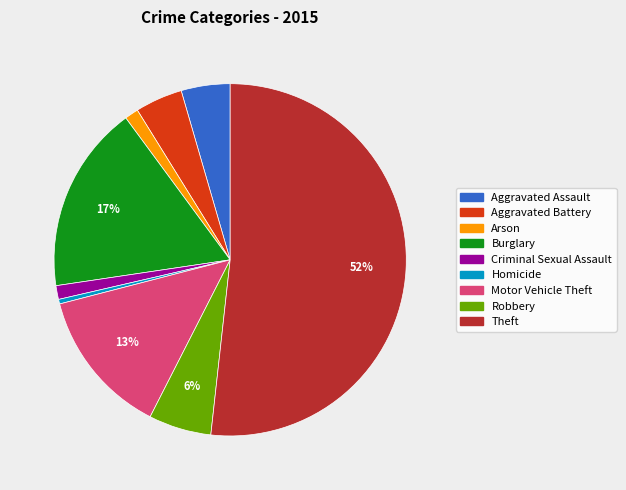

Which slice represents more than half of the pie?

Theft